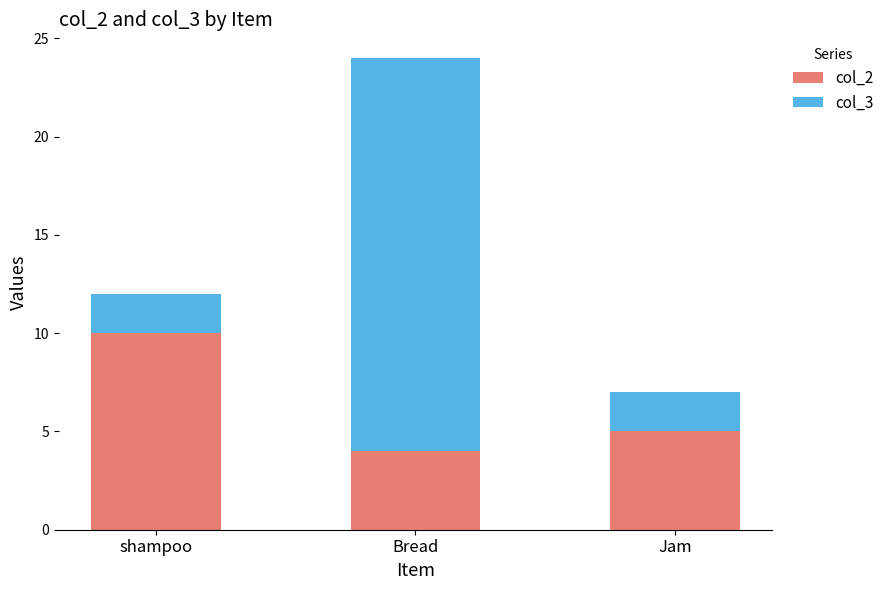

What is the total value across all series at shampoo?

12